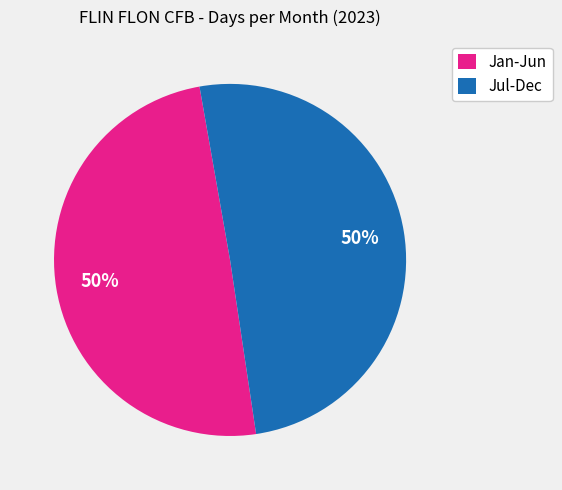

Approximately how many times larger is the value at Jan-Jun compared to Jul-Dec?

1.0